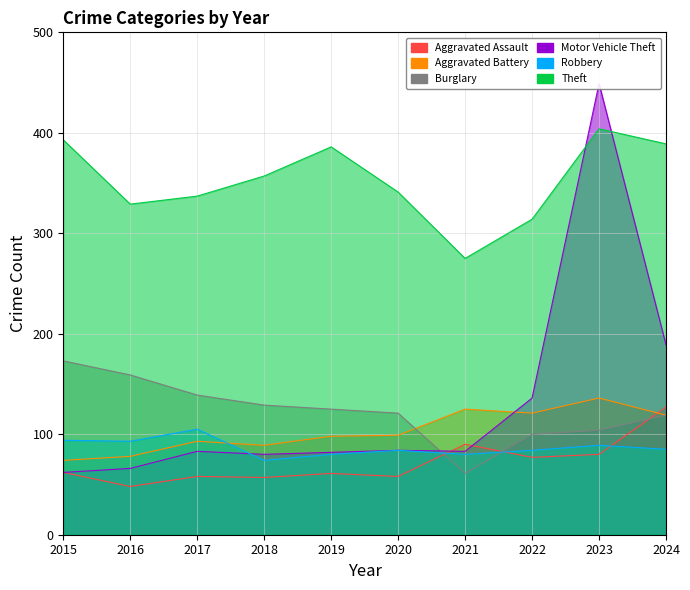

What is the difference between the highest and lowest values at 2017?

279